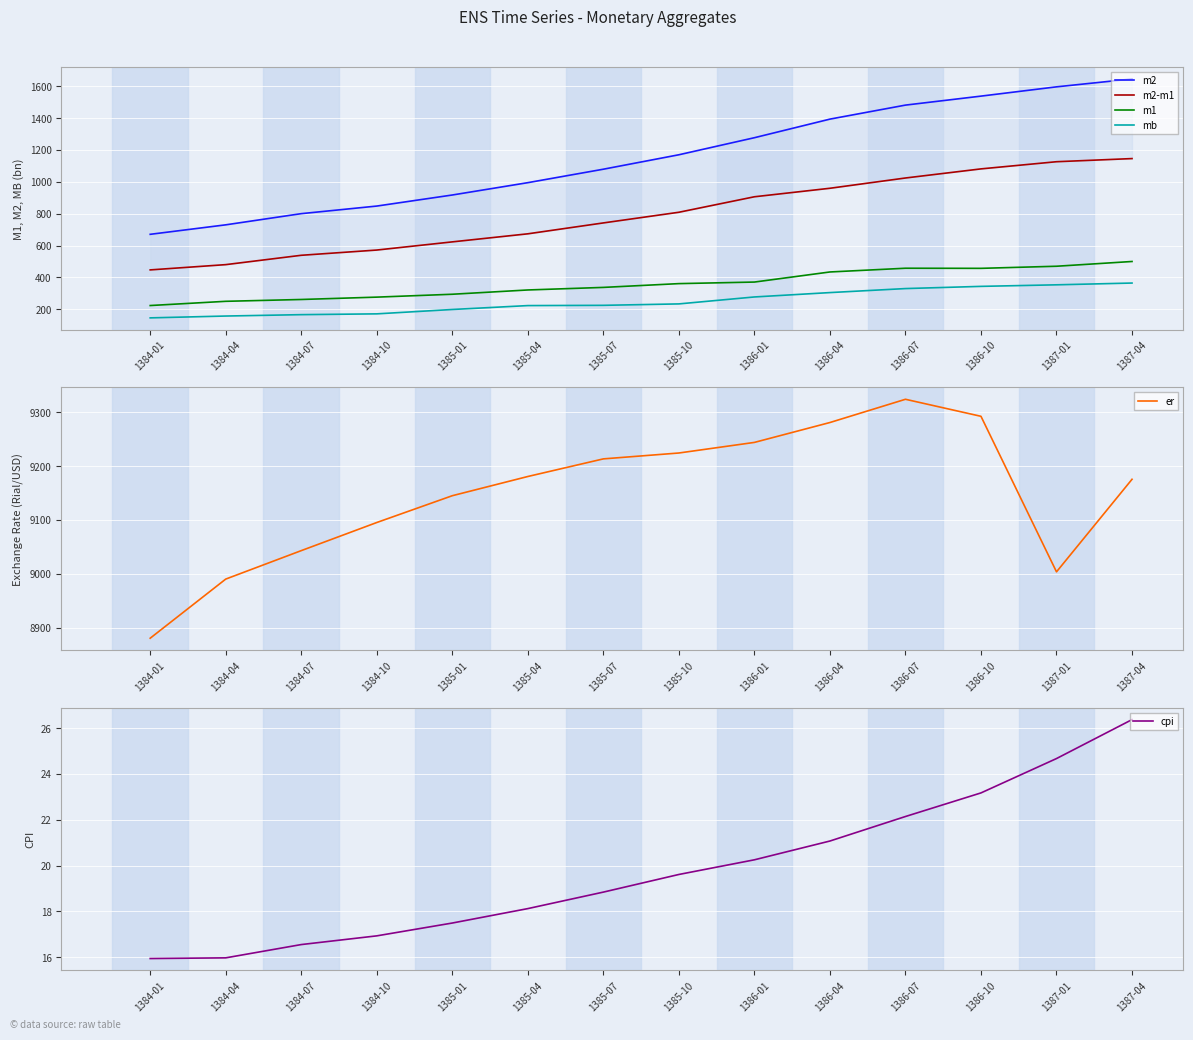

How many data points does each series have?

14